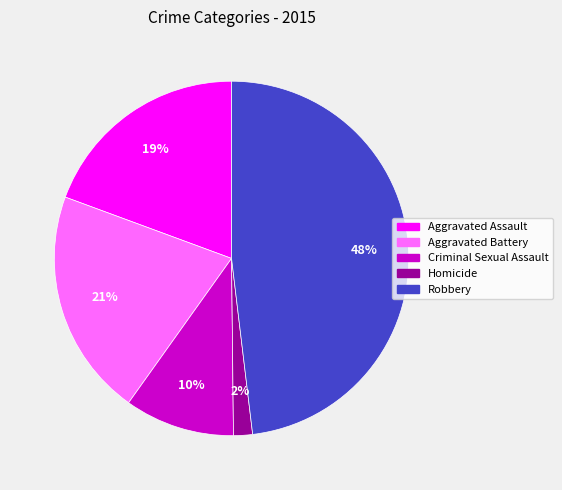

To the nearest percent, what portion does Aggravated Battery represent?

21%